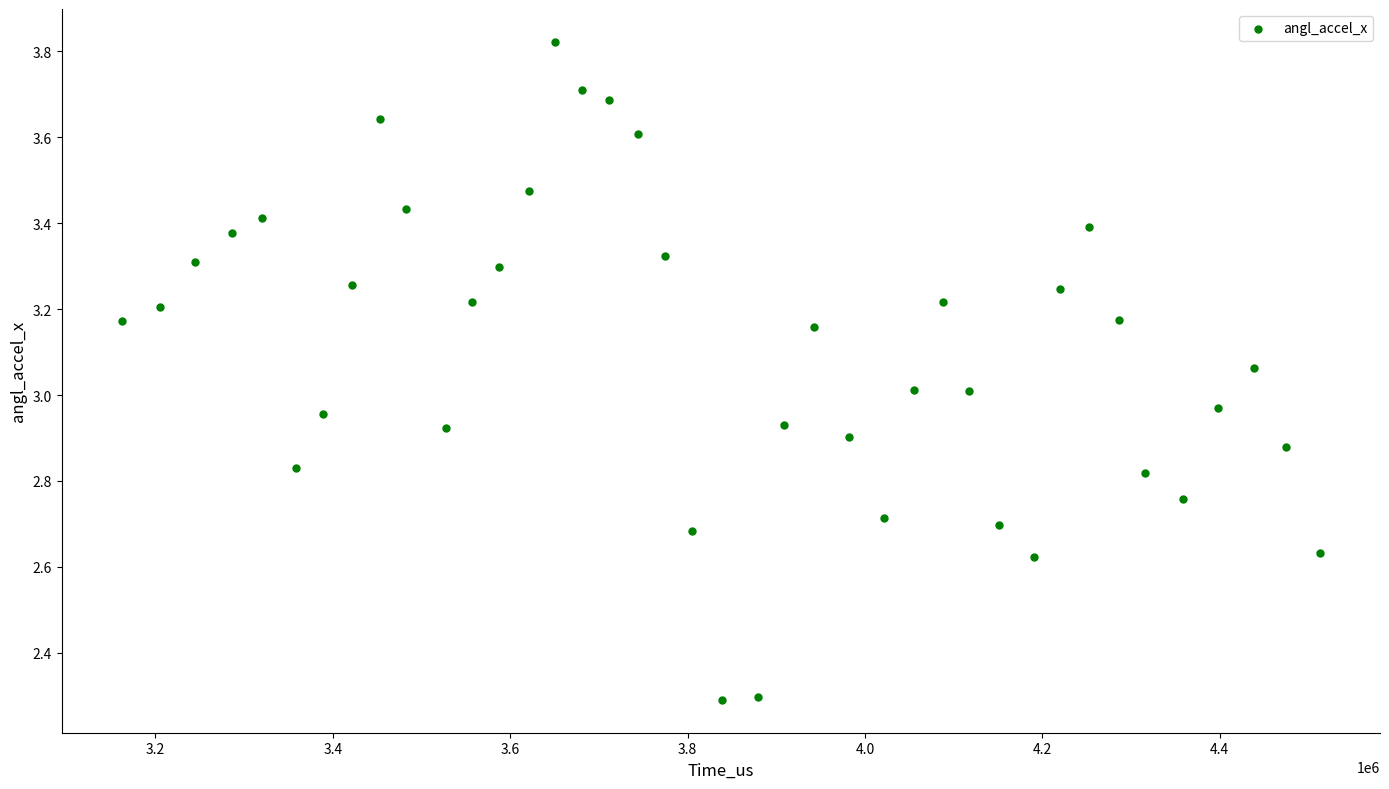

What is the range of Y values (max minus min)?

1.5